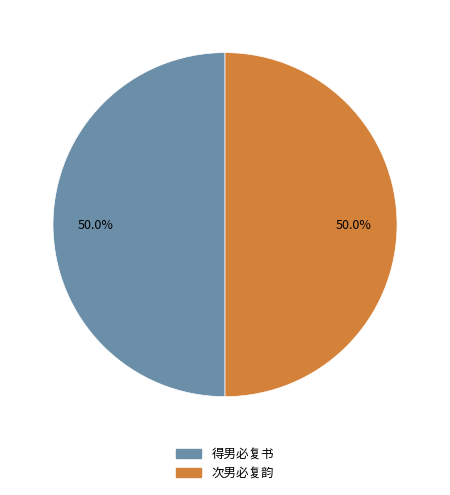

Do 得男必复书 and 次男必复韵 together represent more than half of the pie?

Yes